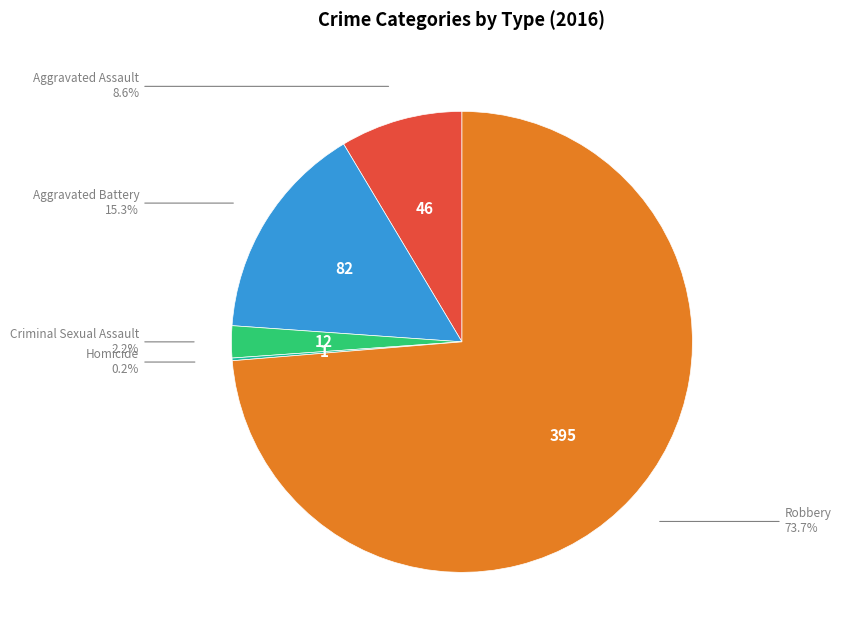

Is there any slice that represents more than half of the pie?

Yes